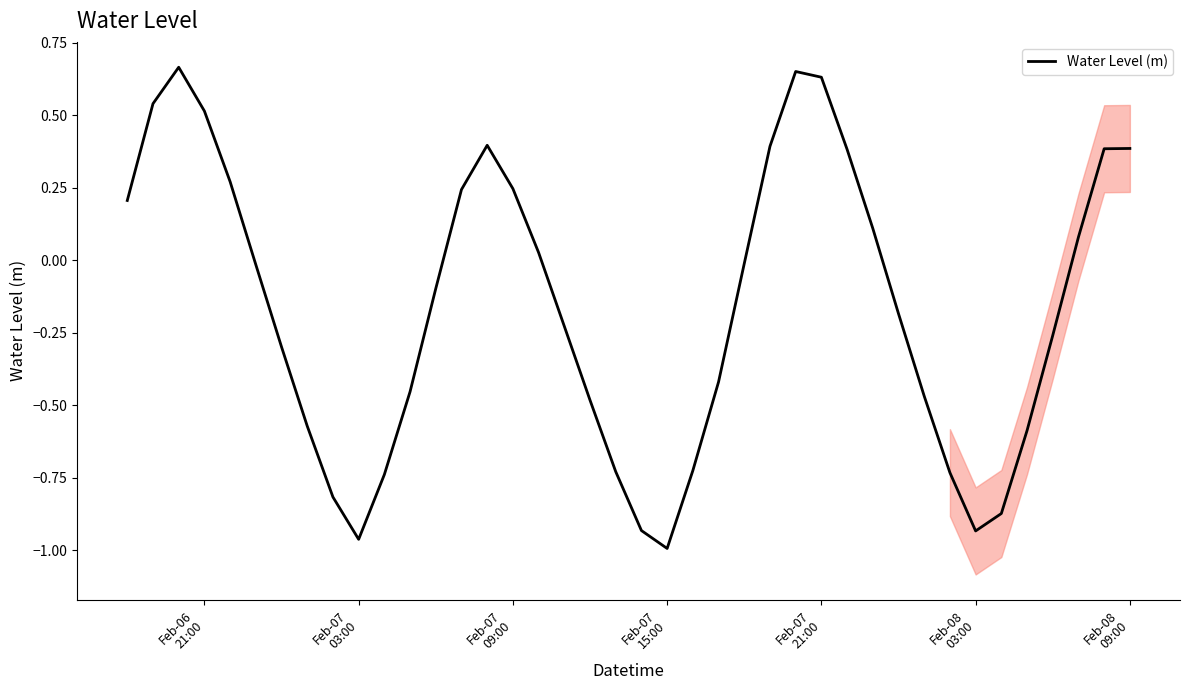

How many positive values are there?

17